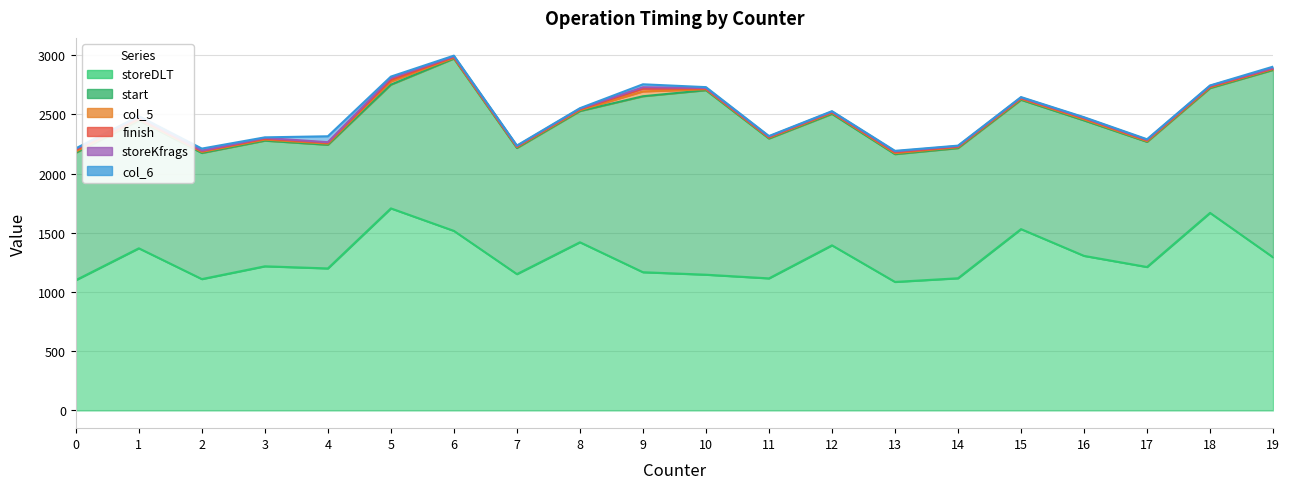

At which category does col_5 reach its first local peak?

9